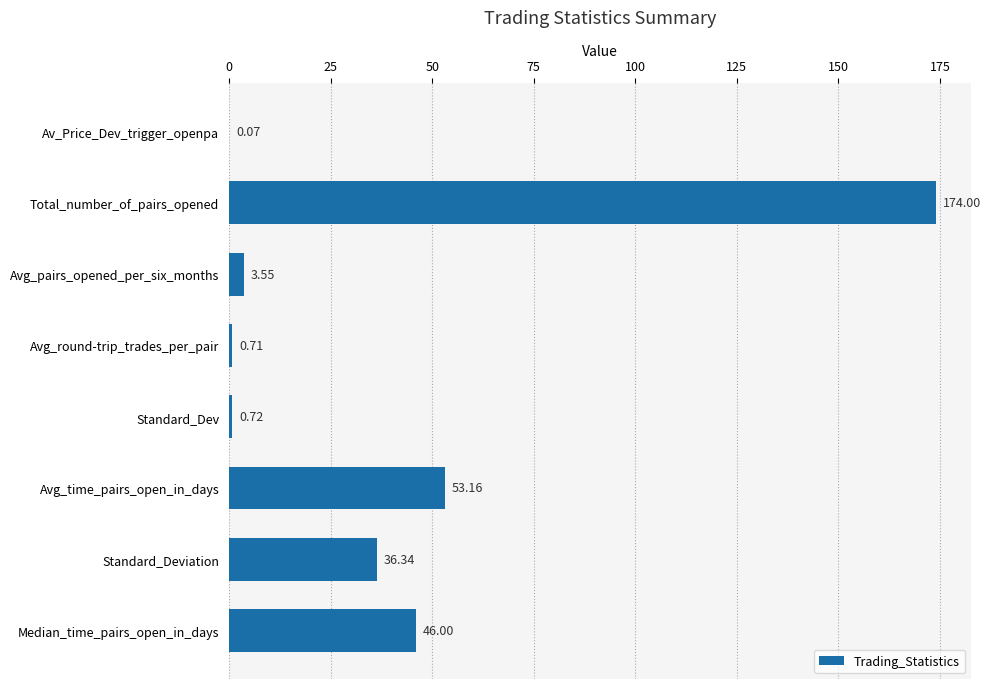

At which category does the chart reach its peak across all series?

Total_number_of_pairs_opened